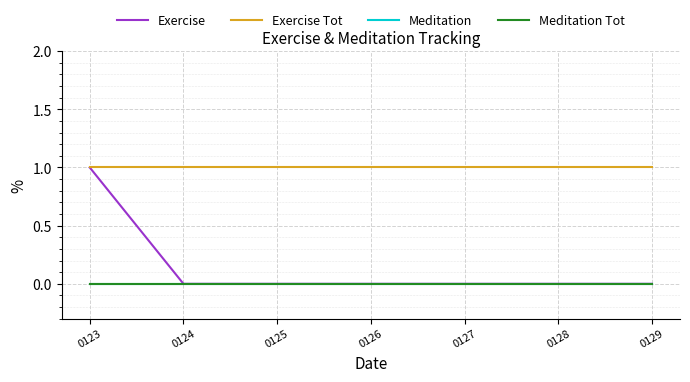

Is this an area chart (filled region under the line)?

No